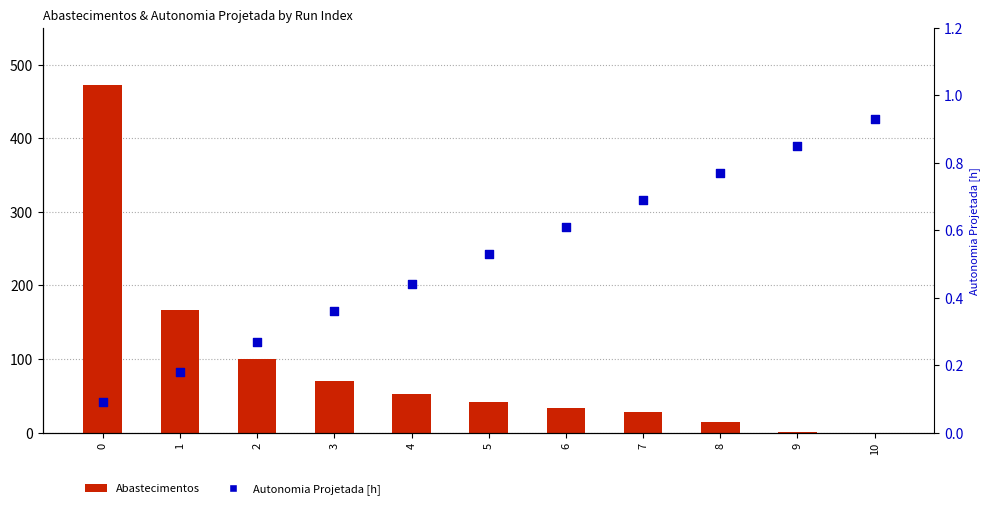

What is the total value across all series at 6?

34.6